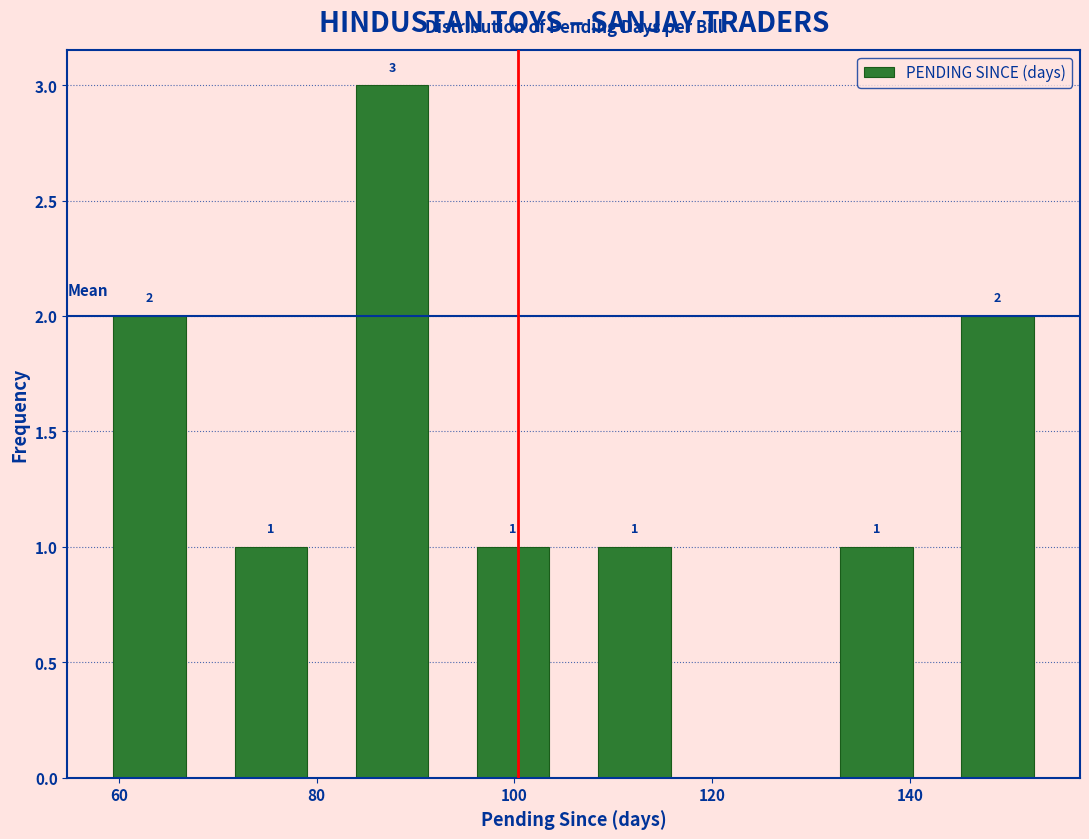

Which range on the x-axis has the tallest bar?

82 to 94